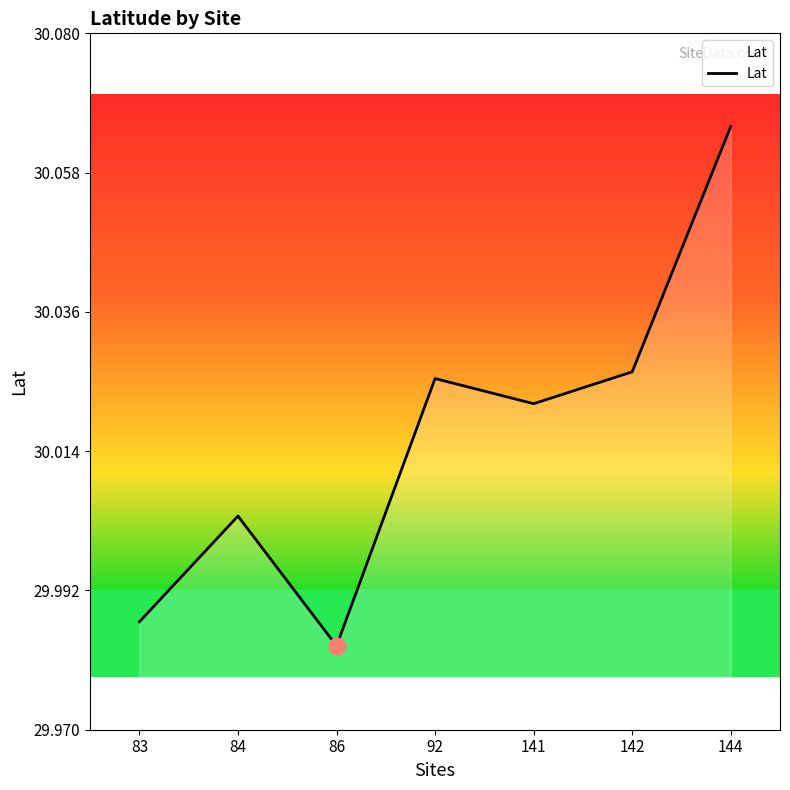

How many distinct data groups are displayed?

1